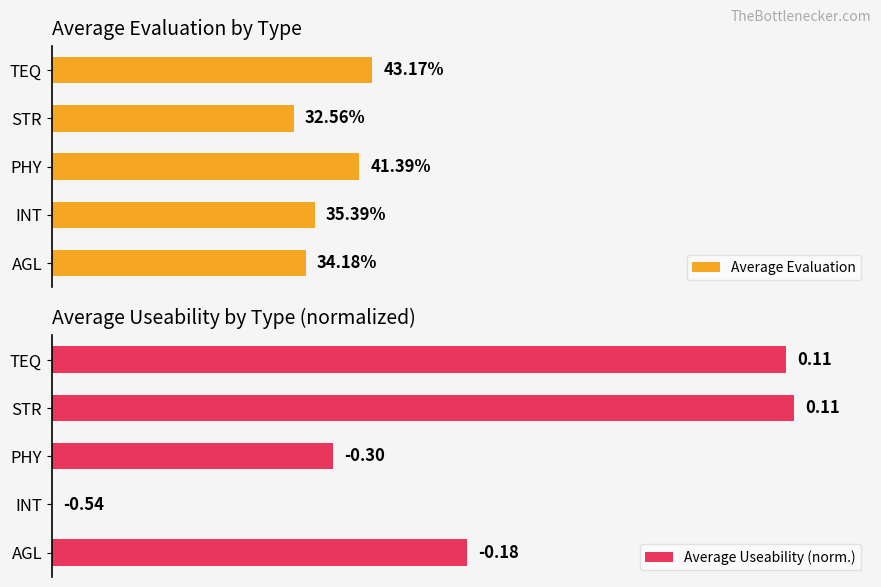

At which label is Average Evaluation closest to 37?

INT